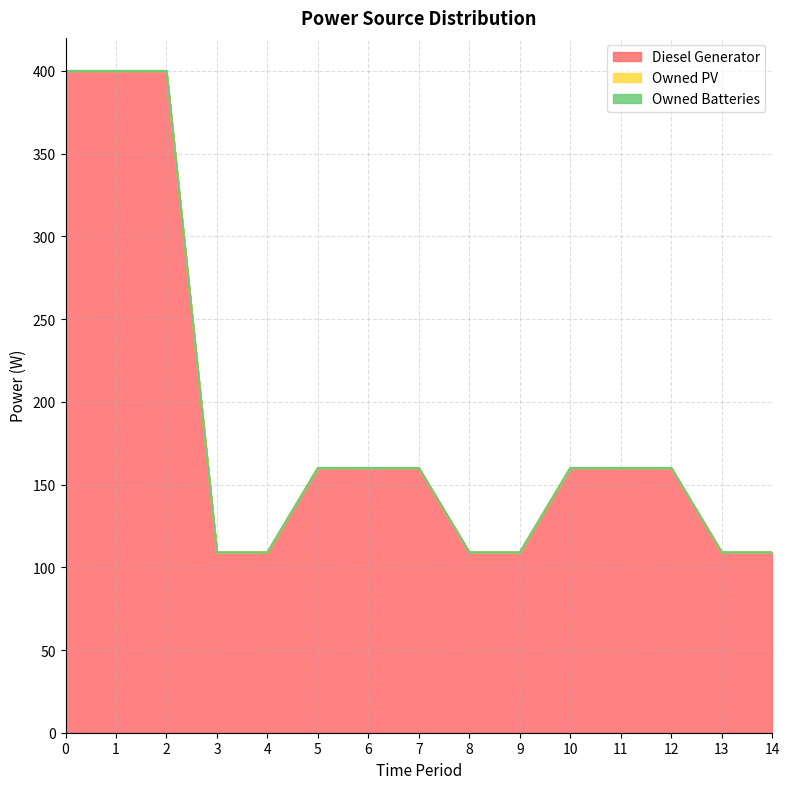

True or false: Owned Batteries has more than 1 points higher than both neighbors.

False